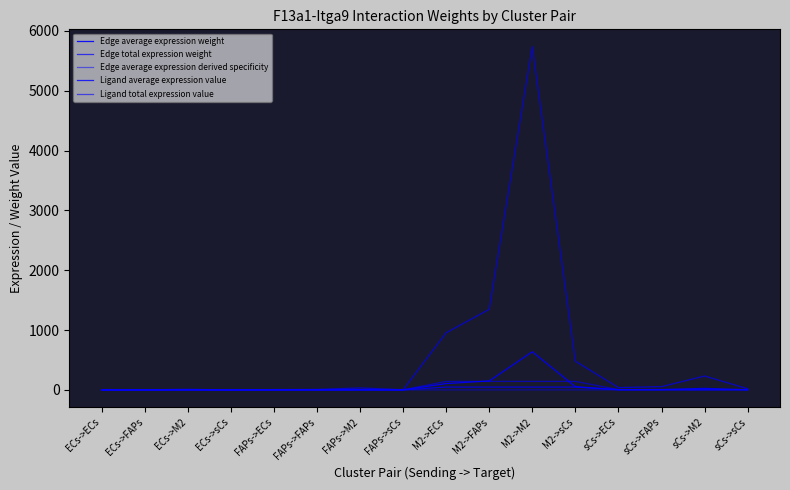

True or false: Edge total expression weight and Edge average expression weight intersect in this chart.

False